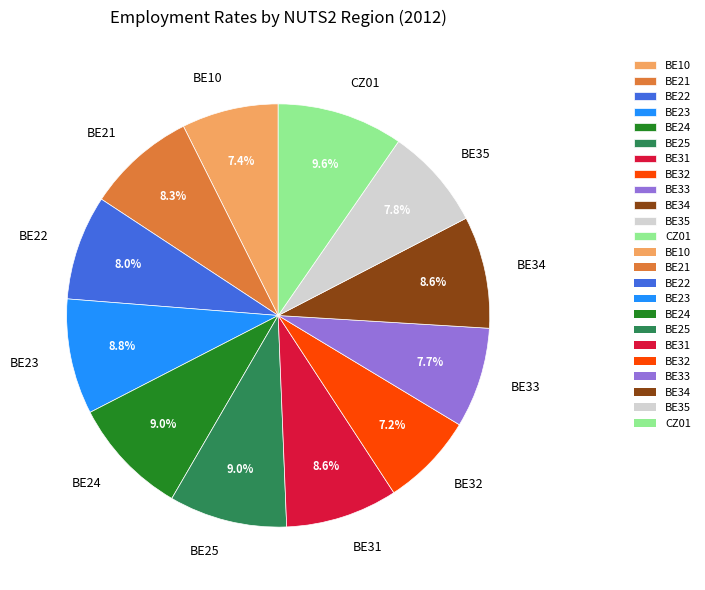

Combined, what portion of the pie is BE34 and BE10?

16.0%